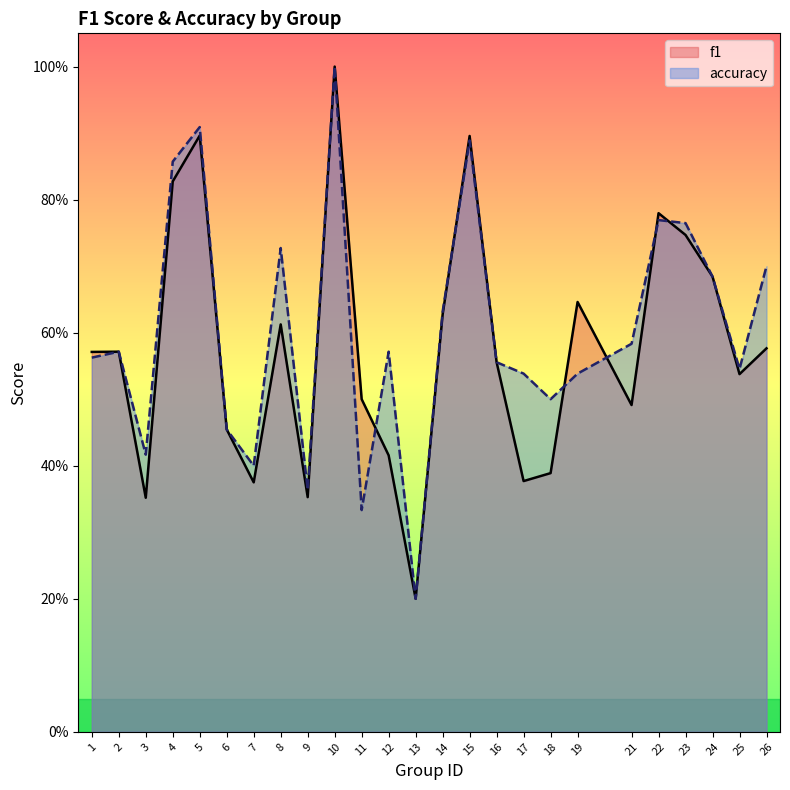

Reading left to right, transcribe all the data shown in this chart.

f1: 1=0.6	2=0.6	3=0.4	4=0.8	5=0.9	6=0.5	7=0.4	8=0.6	9=0.4	10=1.0	11=0.5	12=0.4	13=0.2	14=0.6	15=0.9	16=0.6	17=0.4	18=0.4	19=0.6	21=0.5	22=0.8	23=0.7	24=0.7	25=0.5	26=0.6
accuracy: 1=0.6	2=0.6	3=0.4	4=0.9	5=0.9	6=0.5	7=0.4	8=0.7	9=0.4	10=1.0	11=0.3	12=0.6	13=0.2	14=0.6	15=0.9	16=0.6	17=0.5	18=0.5	19=0.5	21=0.6	22=0.8	23=0.8	24=0.7	25=0.5	26=0.7